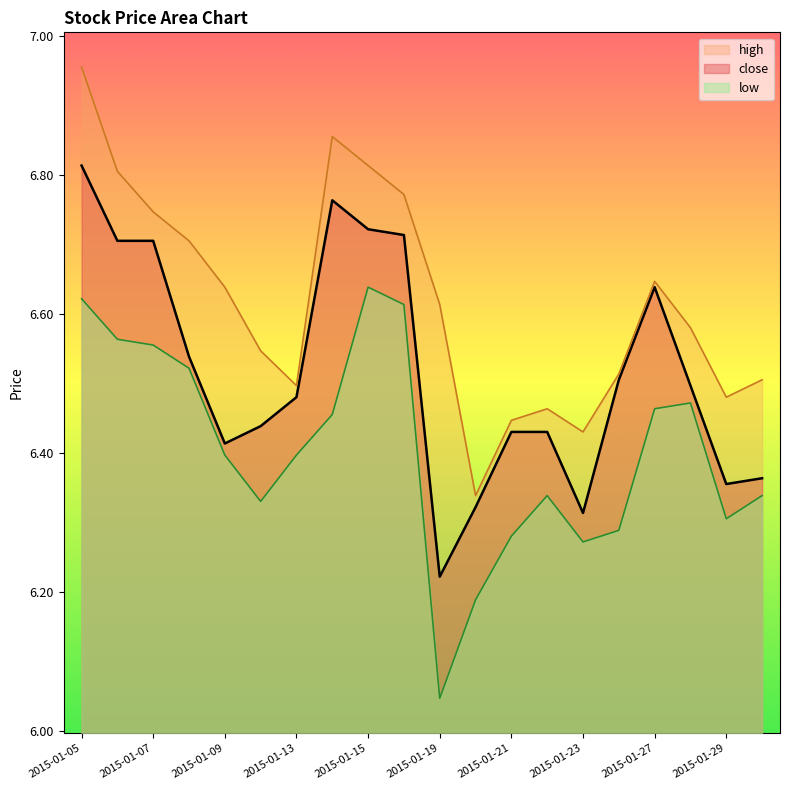

Where is high nearest to the value 6?

2015-01-20